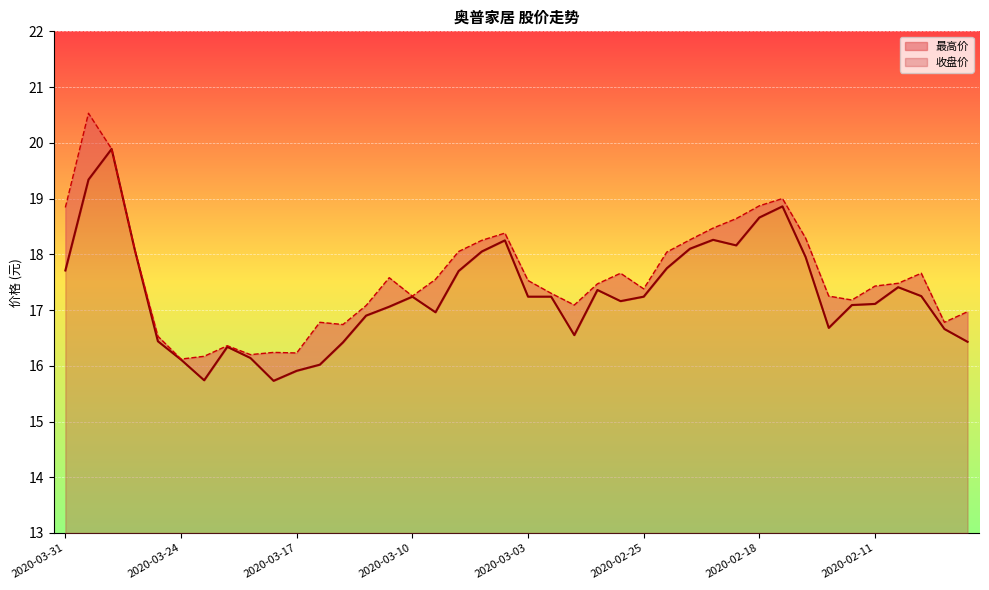

What is the maximum value for 收盘价?

6.9